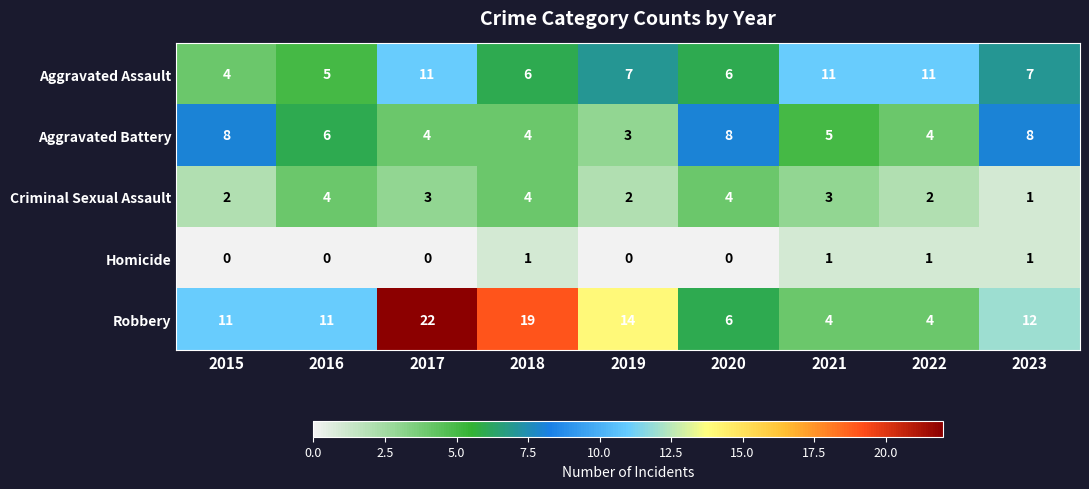

What is the spread (max minus min) of values at 2015?

11